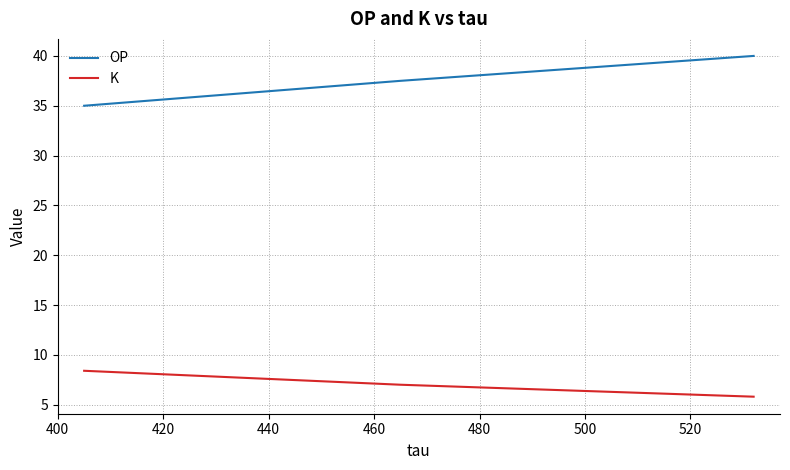

Which series has the largest total across all categories?

OP